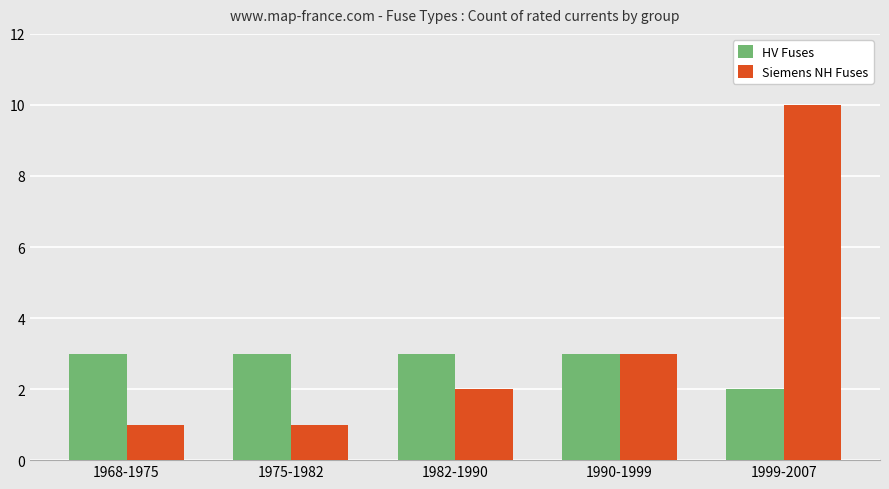

At how many categories does at least one series exceed 9?

1